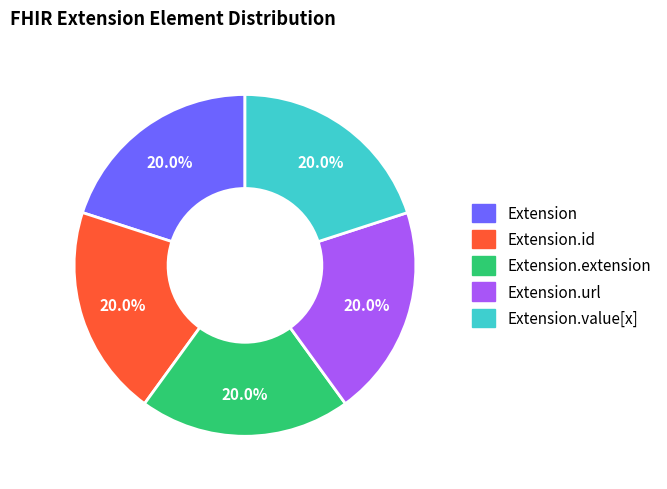

To the nearest percent, what is the difference between the largest and smallest slice percentages?

0%